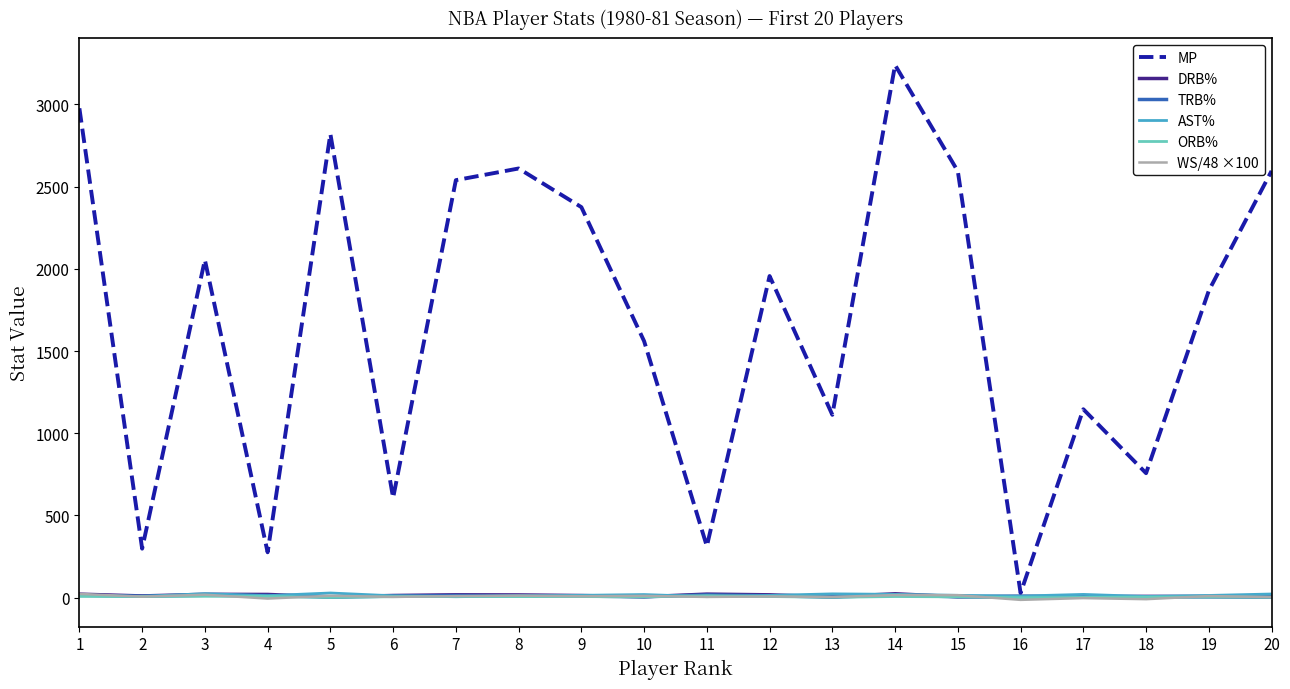

Which series has the largest range (max minus min)?

MP